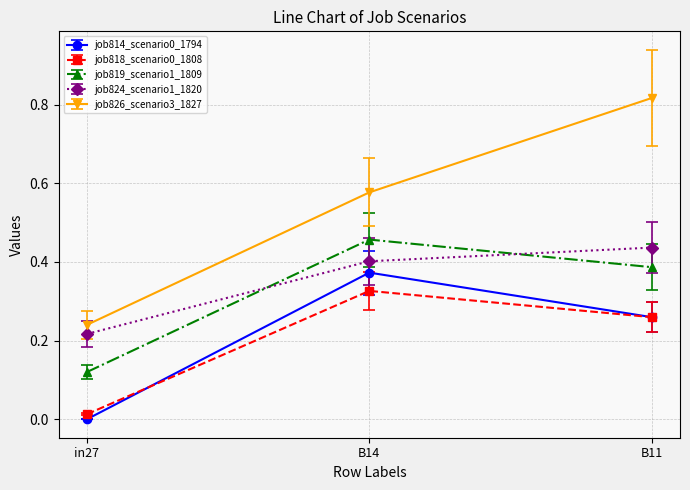

Which category has the highest value in the job818_scenario0_1808 series?

B14